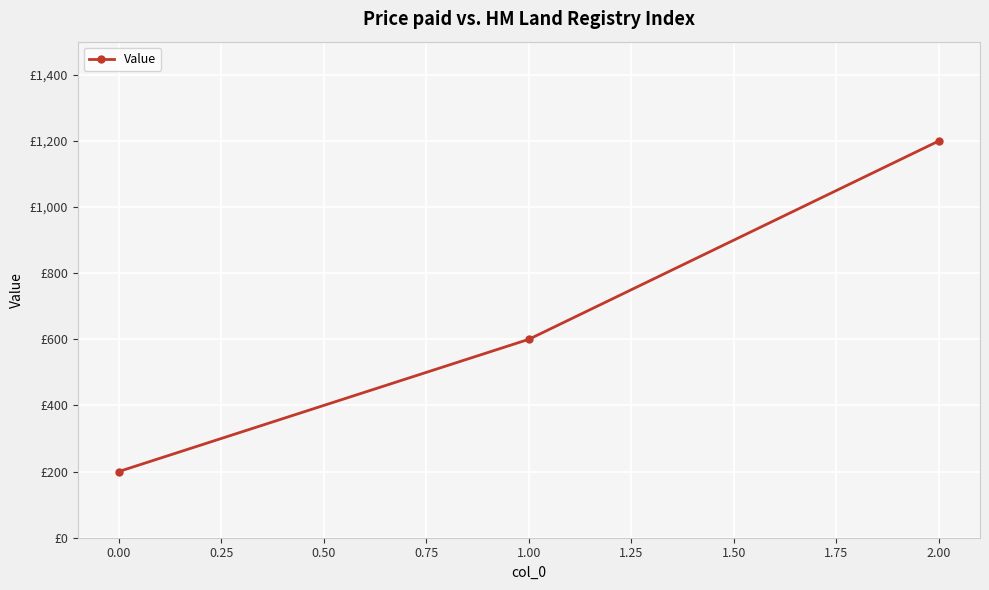

What is the sum of all values?

2000